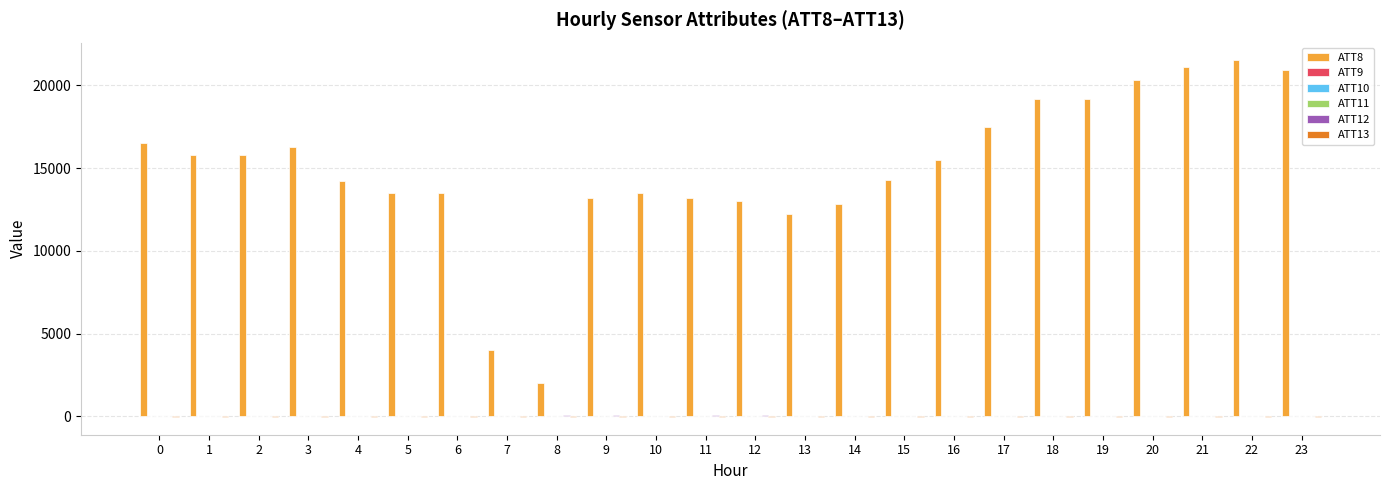

What is the approximate value of ATT8 at 4?

14200.0